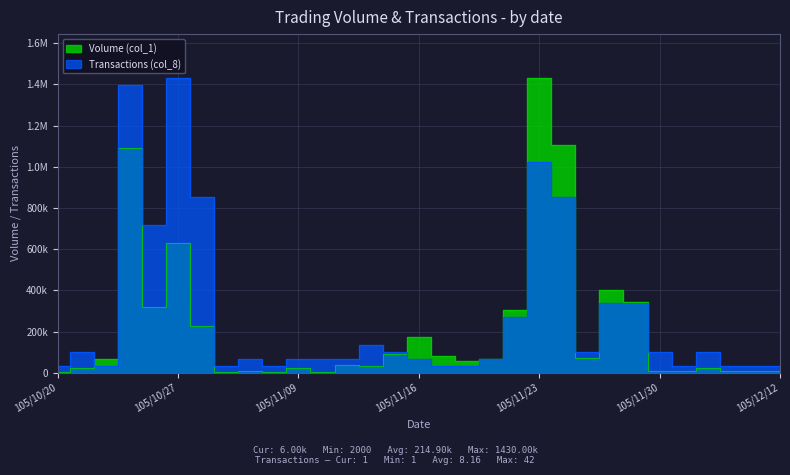

True or false: Volume (col_1) has more than 2 points higher than both neighbors.

True